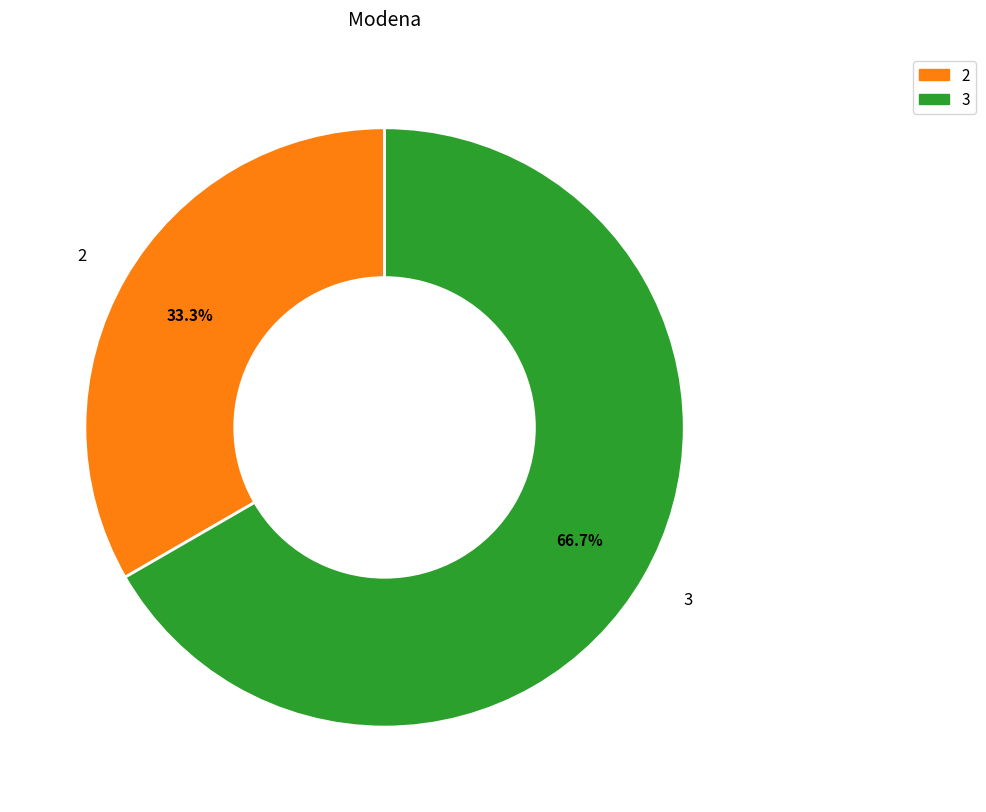

Which slice is the largest?

3